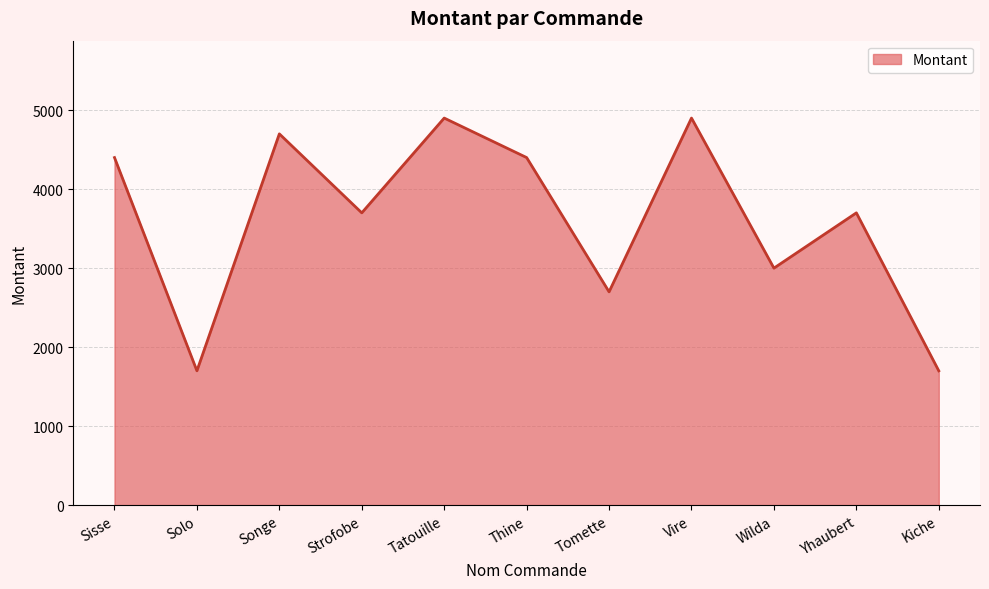

Reading right to left, what are all the values shown in this chart?

Kiche=1700	Yhaubert=3700	Wilda=3000	Vire=4900	Tomette=2700	Thine=4400	Tatouille=4900	Strofobe=3700	Songe=4700	Solo=1700	Sisse=4400